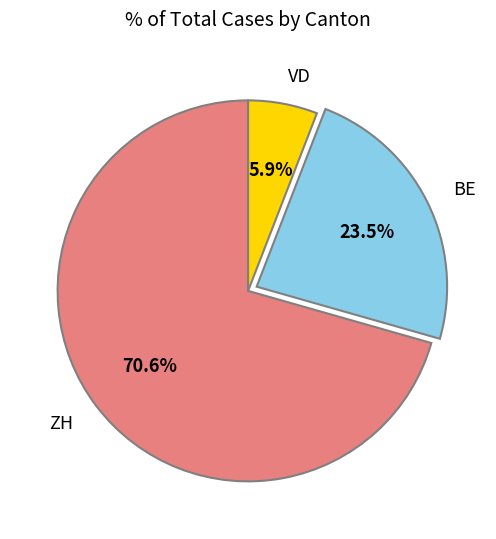

The ZH slice represents 71% of the pie. True or false?

True